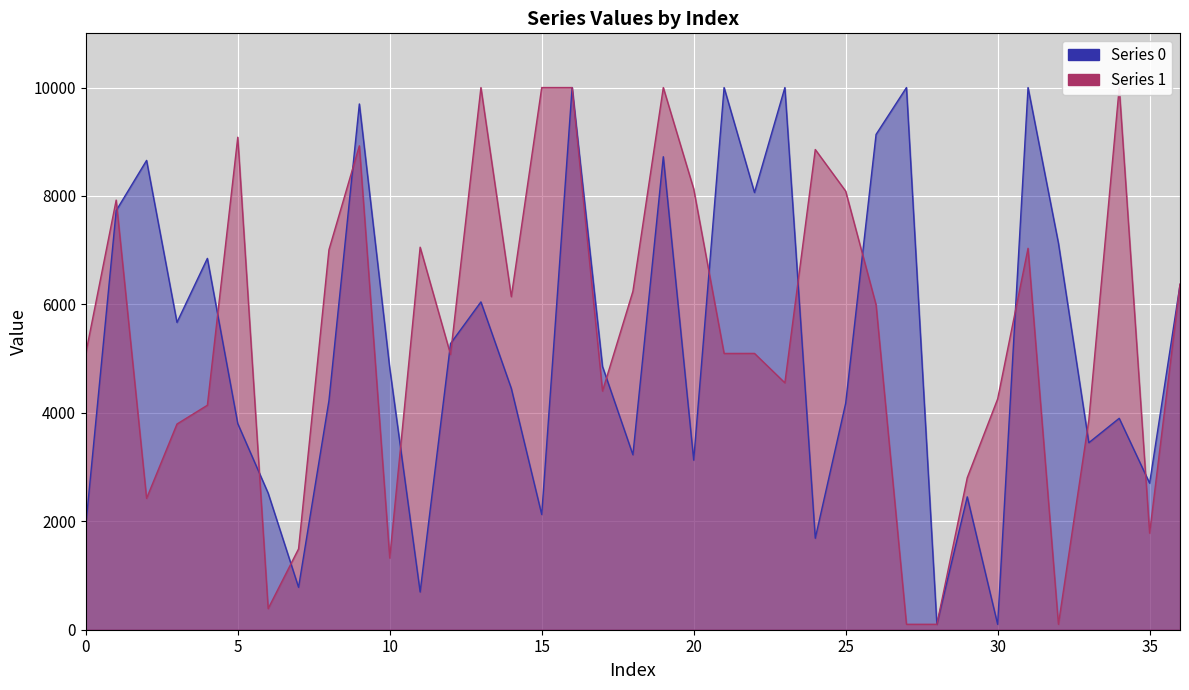

What is the value of the Series 0 point at the 21st from the left?

3128.5